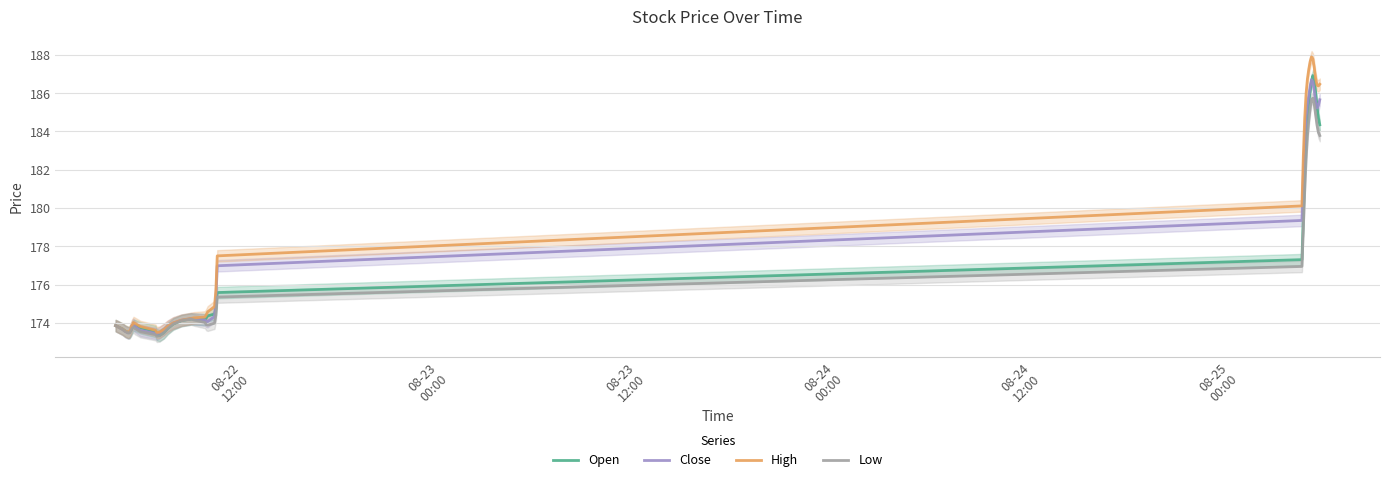

What are all the series names shown in the legend?

Open, Close, High, Low